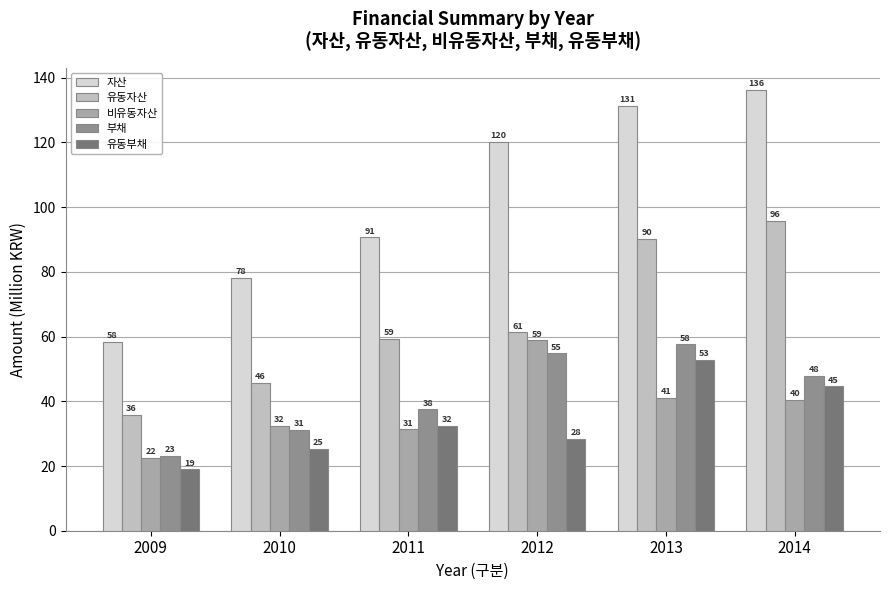

The value of 비유동자산 at 2014 is 52.9. True or false?

False